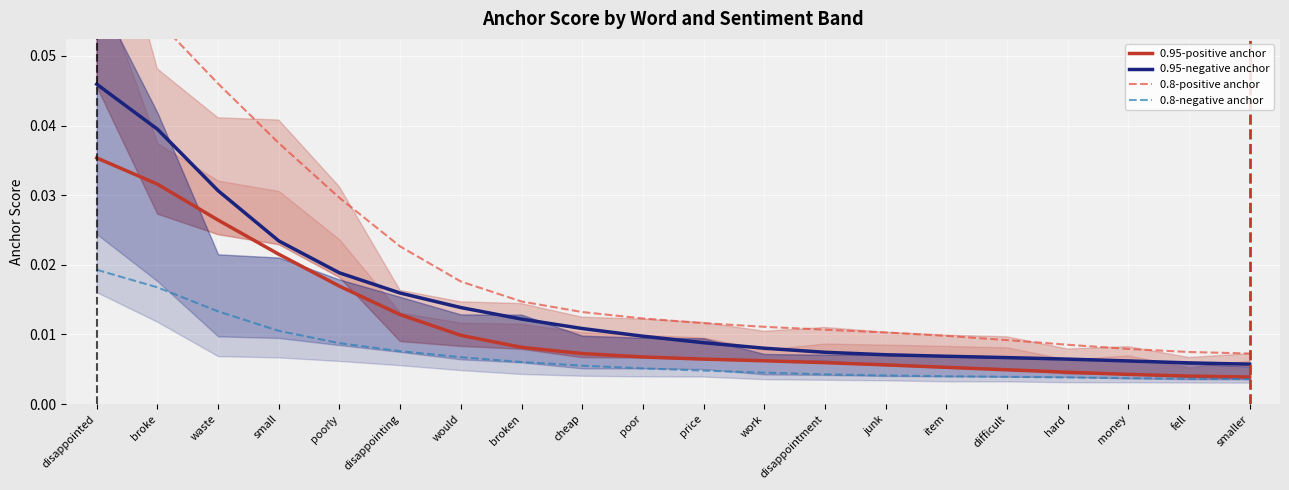

What is the label of the 20th point from the left?

smaller